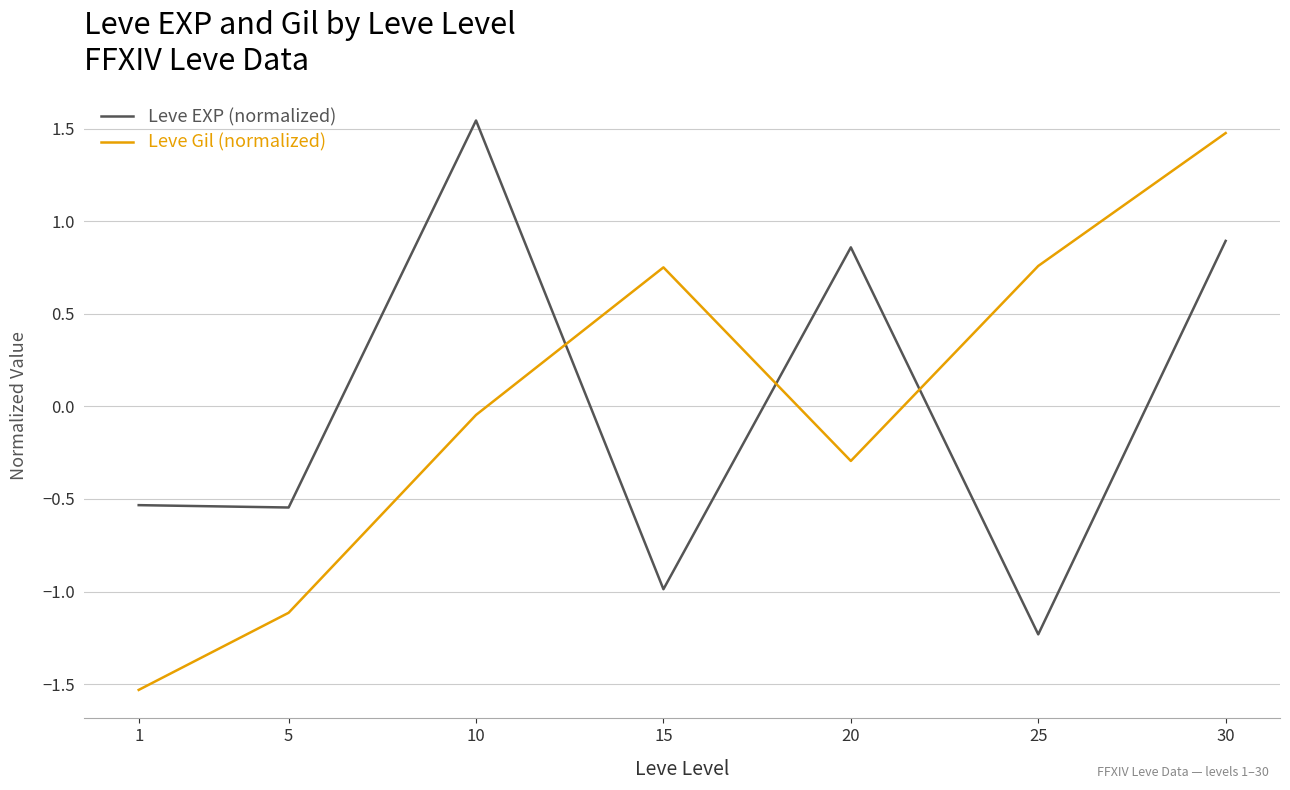

How many positive values does the Leve Gil (normalized) series have?

3